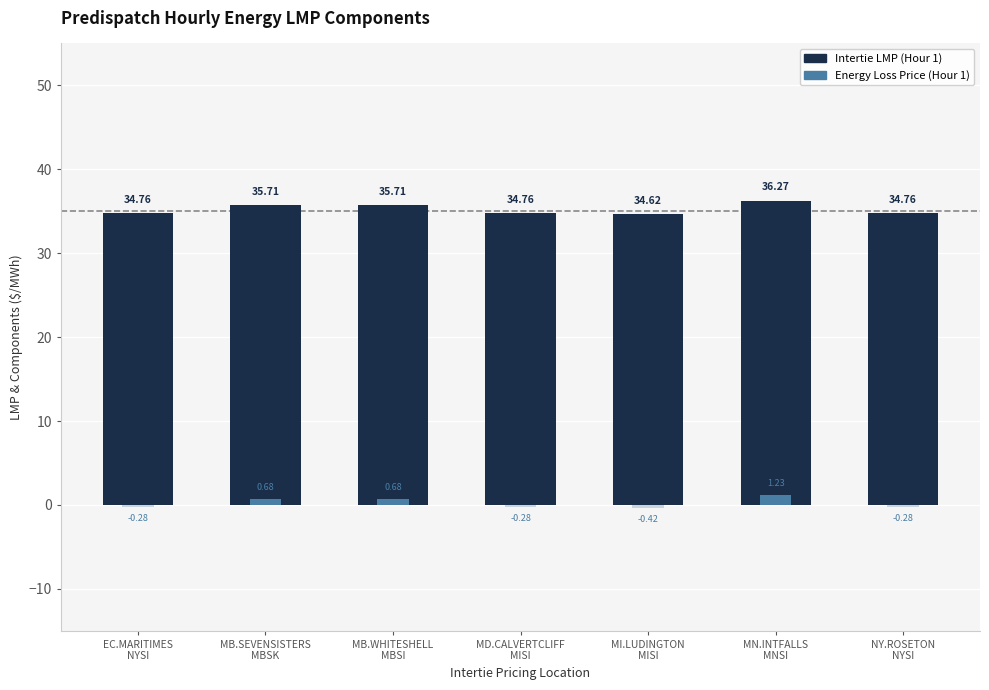

How many data points does each series have?

7